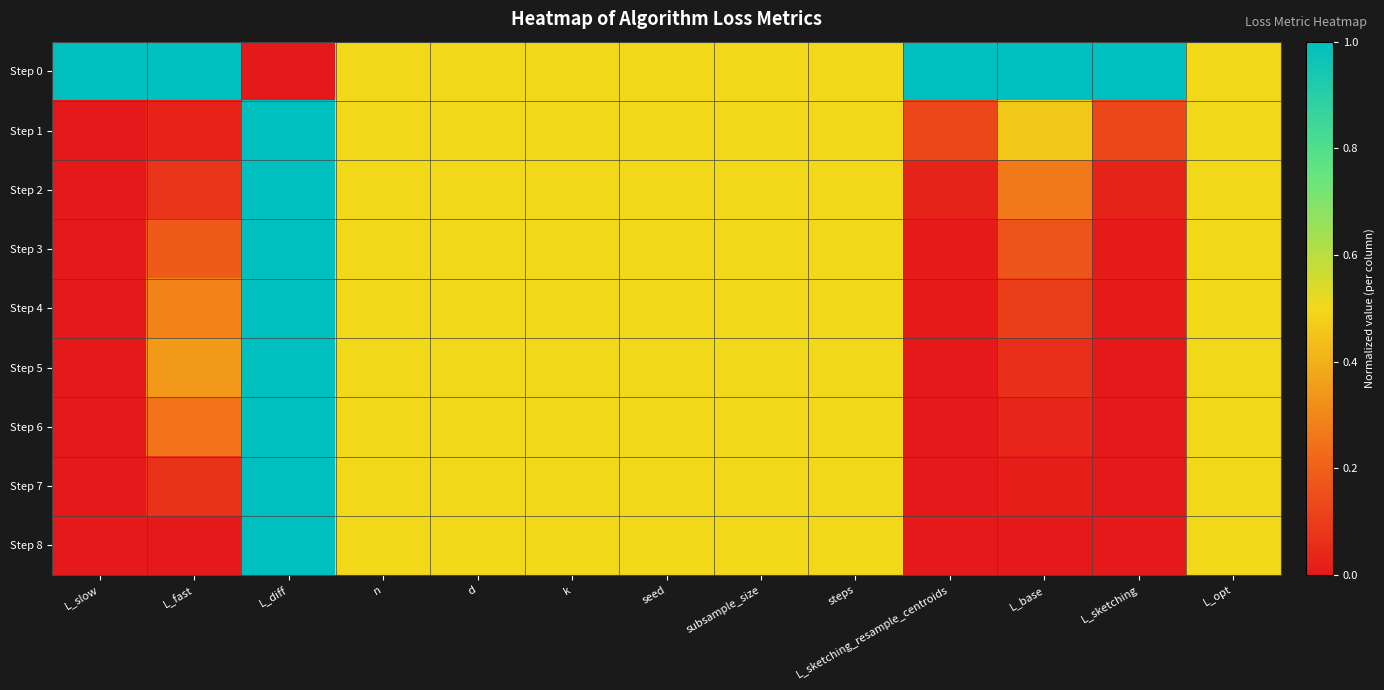

What is the spread (max minus min) of values at L_sketching_resample_centroids?

1.0